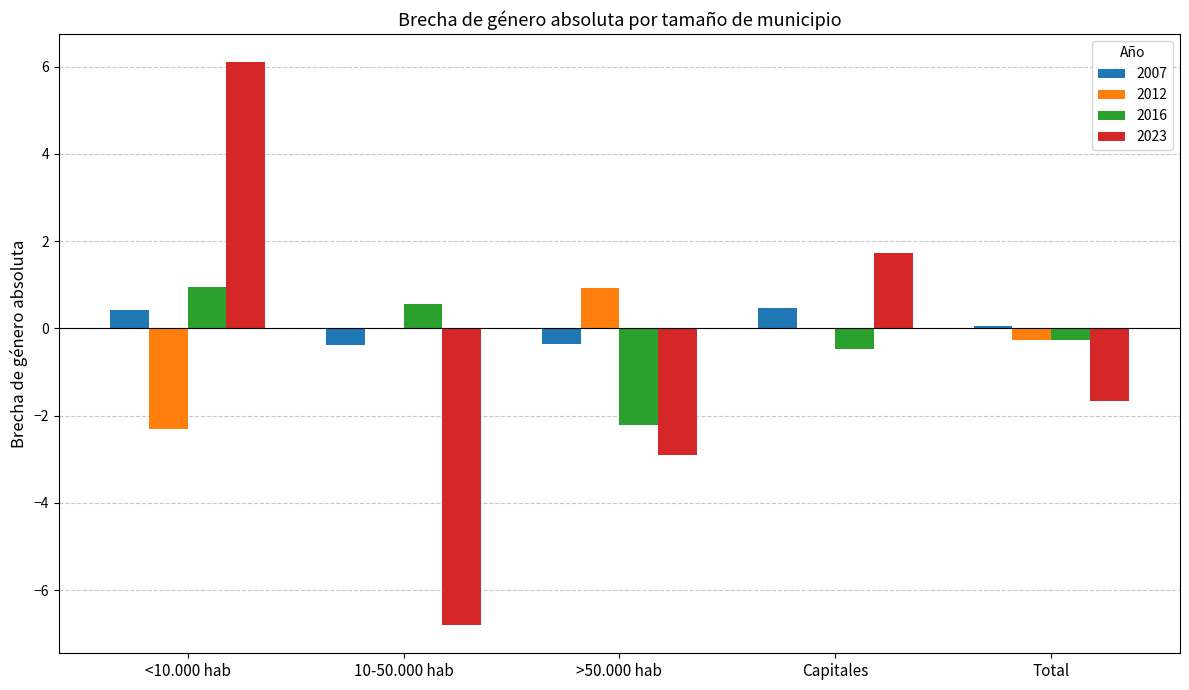

Is the value of 2012 at <10.000 hab greater than the value of 2007 at Total?

No